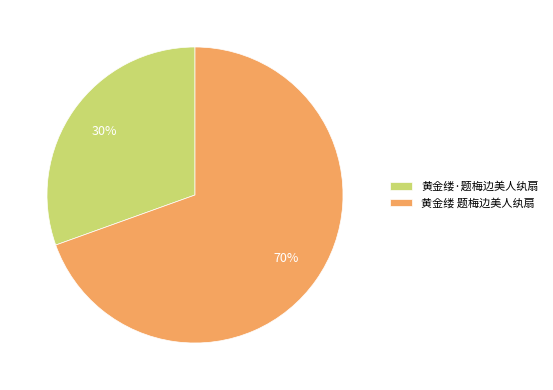

Is 黄金缕·题梅边美人纨扇 the majority of the pie?

No